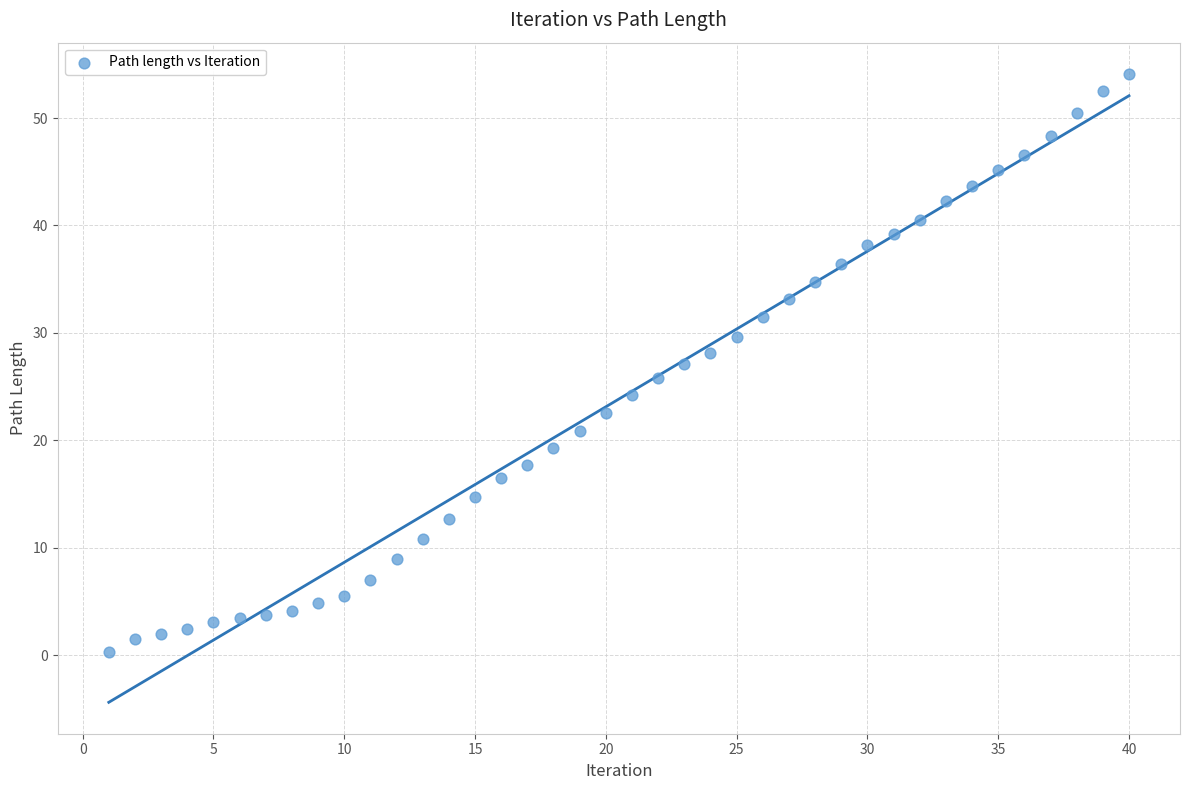

What is the range of Y values (max minus min)?

53.8